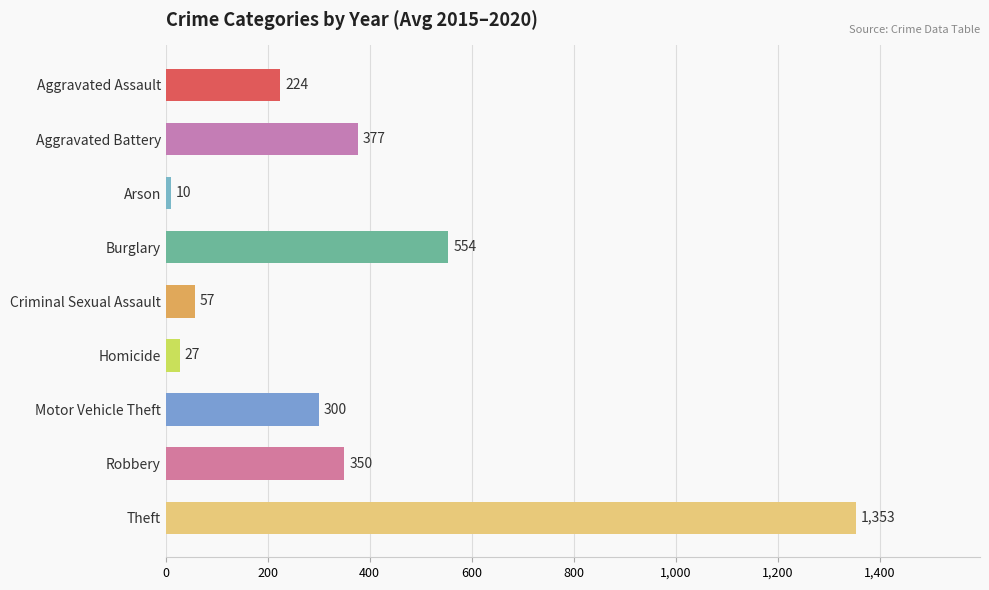

How many distinct data groups are displayed?

1